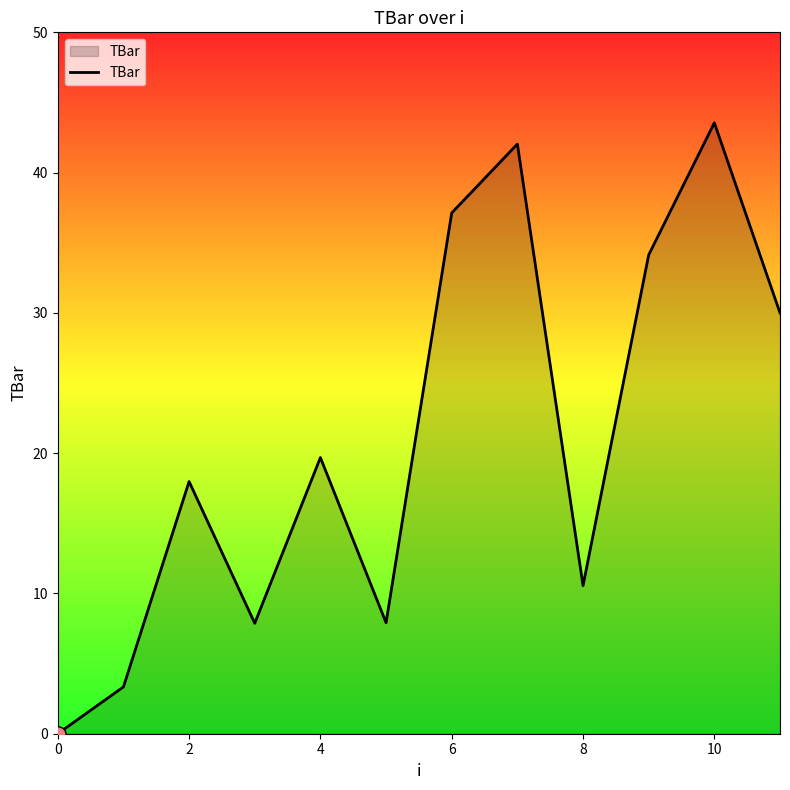

What is the greatest value displayed?

43.6